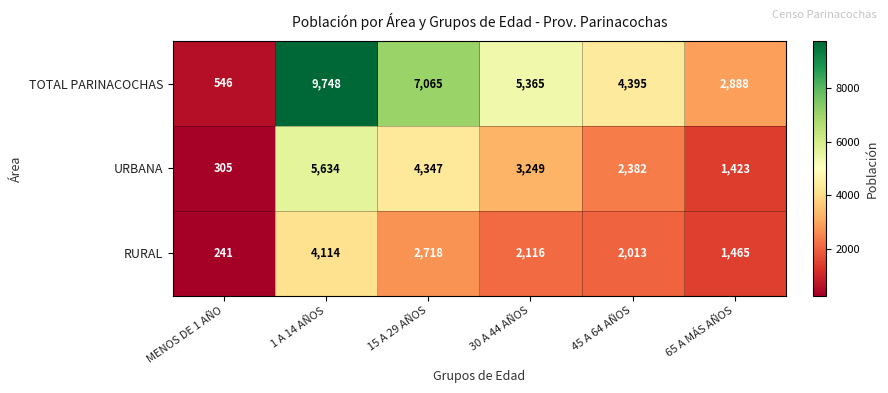

List the series in order of their peak value, lowest first.

RURAL, URBANA, TOTAL PARINACOCHAS